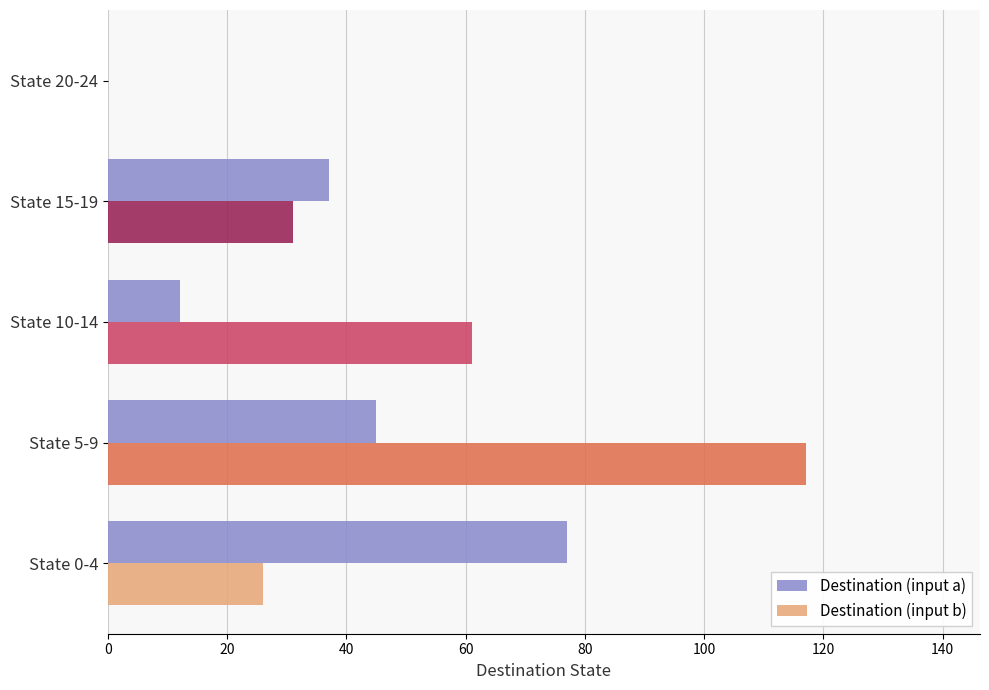

Count the values in the range 12 to 45.

3